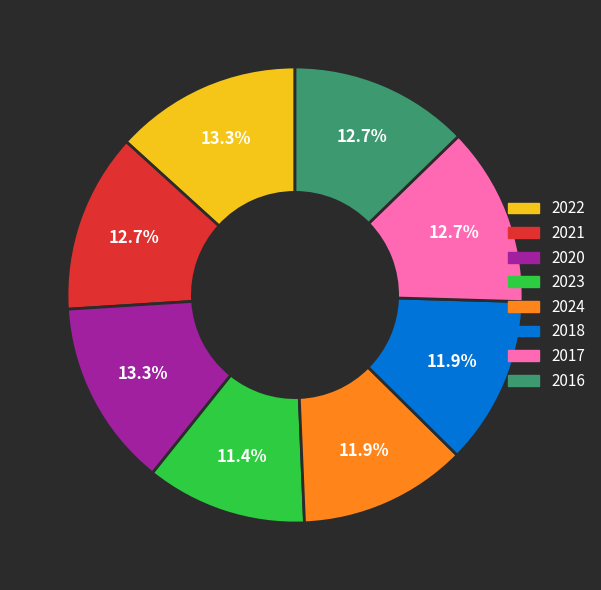

Does any single category account for the majority?

No